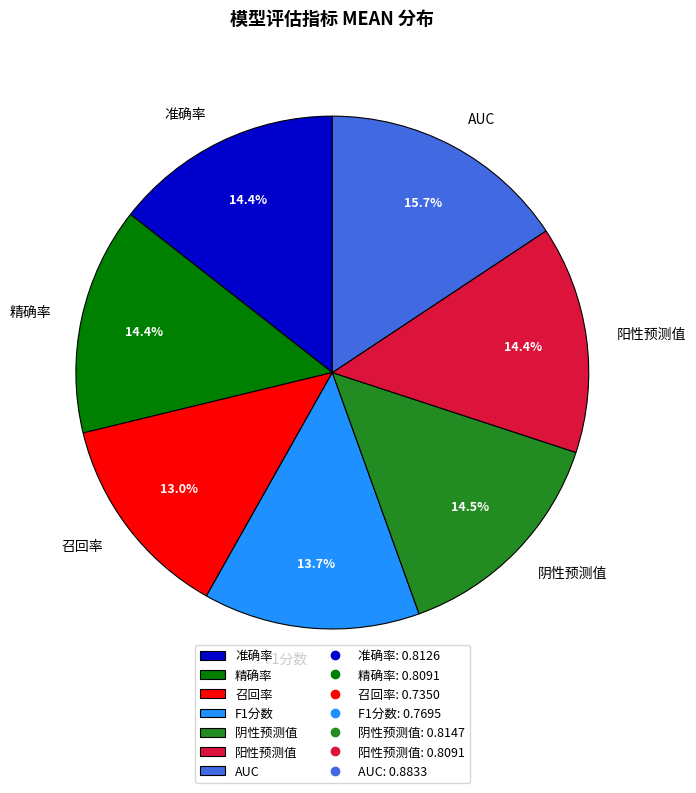

To the nearest percent, what percentage of the pie is 阳性预测值?

14%